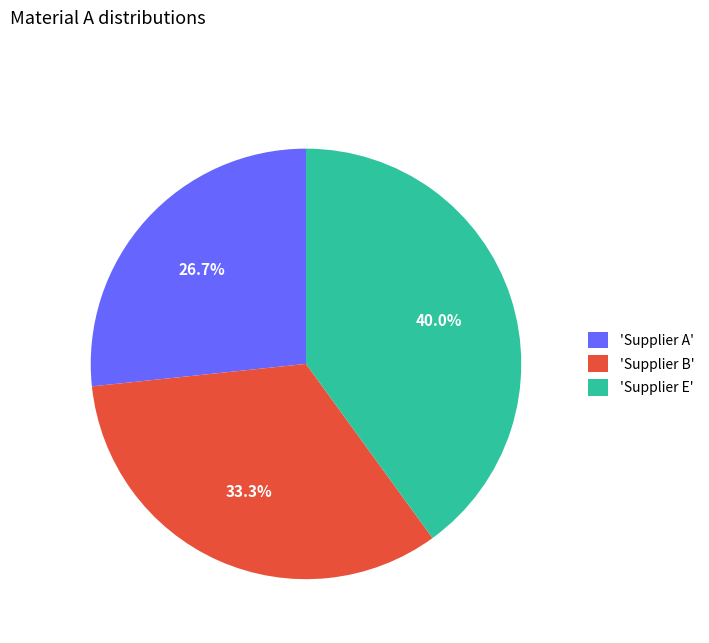

What percentage do 'Supplier E' and 'Supplier A' together represent?

66.7%